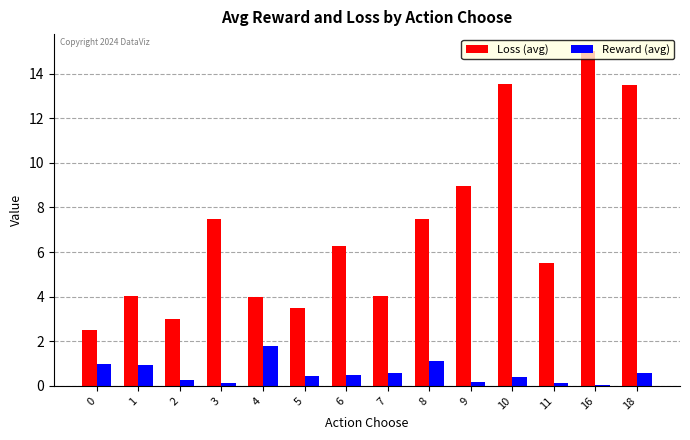

Which series has the widest spread of values?

Loss (avg)